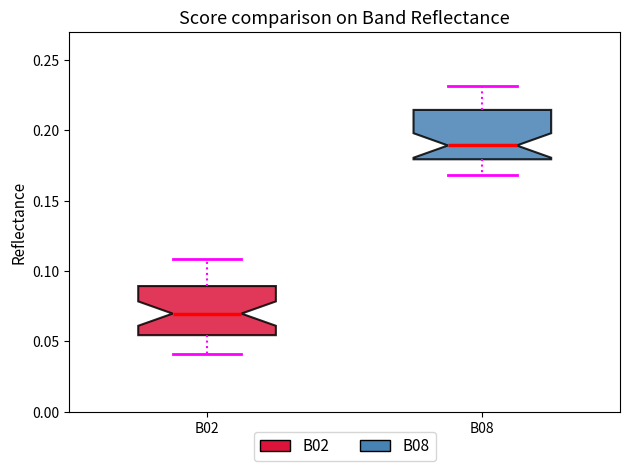

Reading left to right, transcribe this box plot: for each box, give where its median line is, the range the box spans, and where its two whiskers end, as read against the y-axis. The values are not printed on the chart, so give them approximately, as read against the axis.

B02: median 0.070, box 0.055 to 0.090, whiskers 0.040 to 0.110
B08: median 0.190, box 0.180 to 0.215, whiskers 0.170 to 0.230